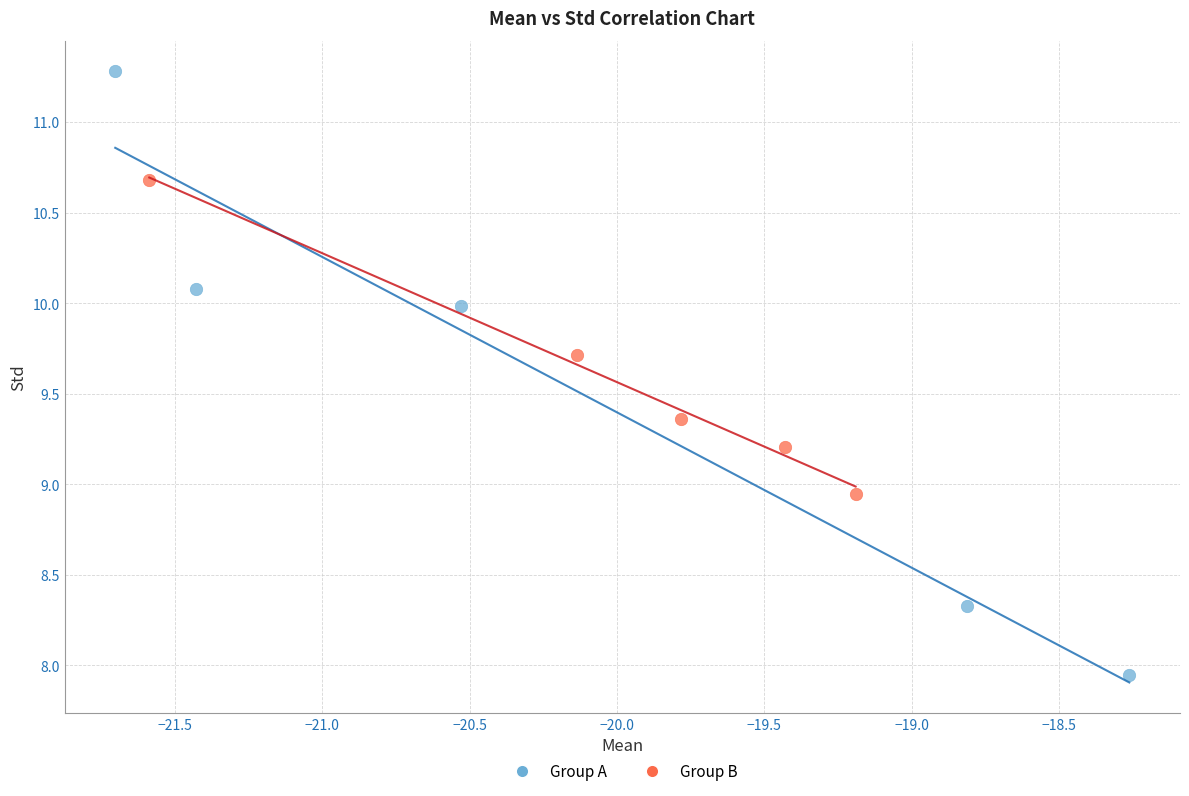

Which series contains the highest Y value?

Group A